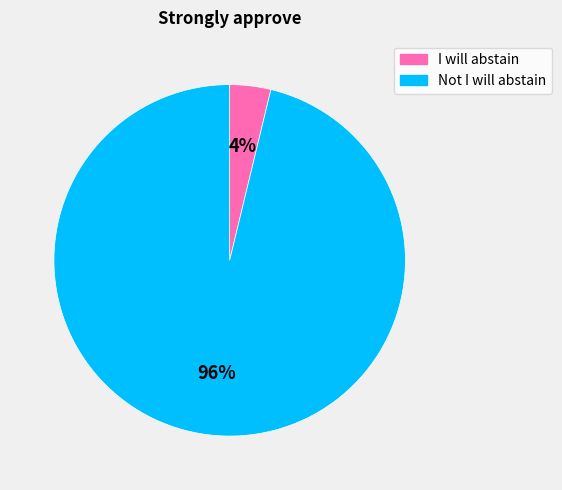

How many slices are in this pie chart?

2